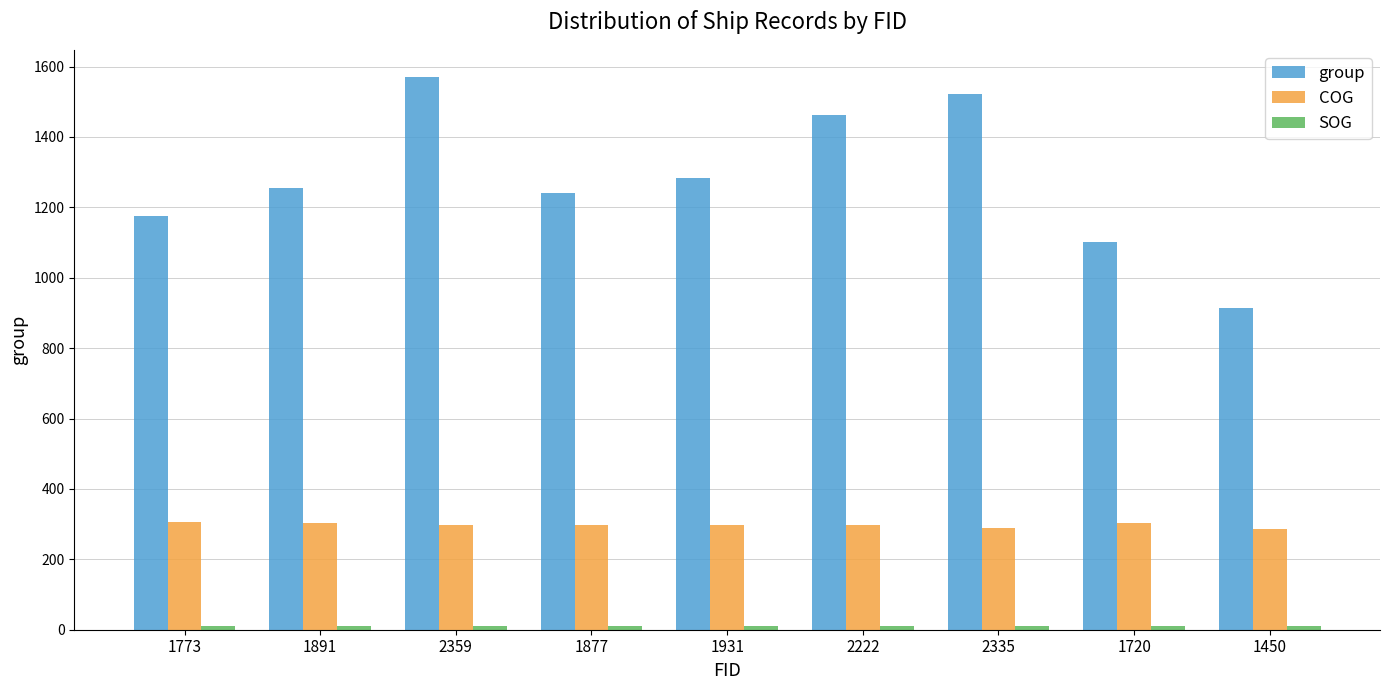

Which series changed the most between 2335 and 1720?

group